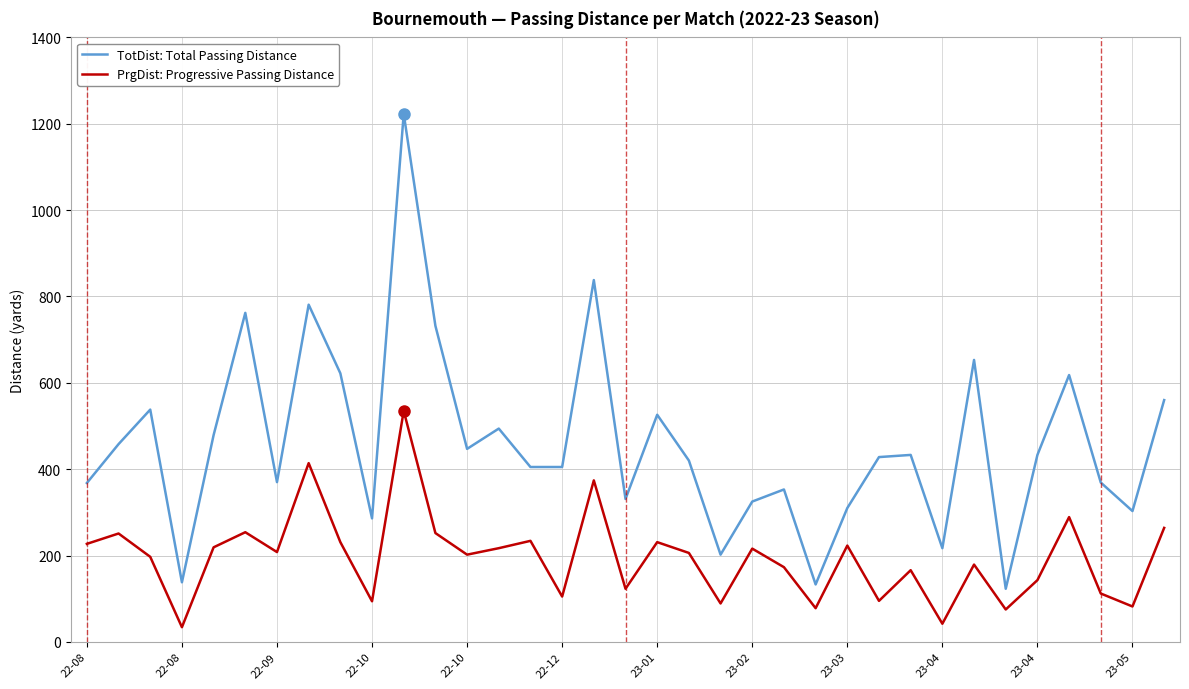

What is the difference between the maximum and minimum values in the PrgDist: Progressive Passing Distance series?

501